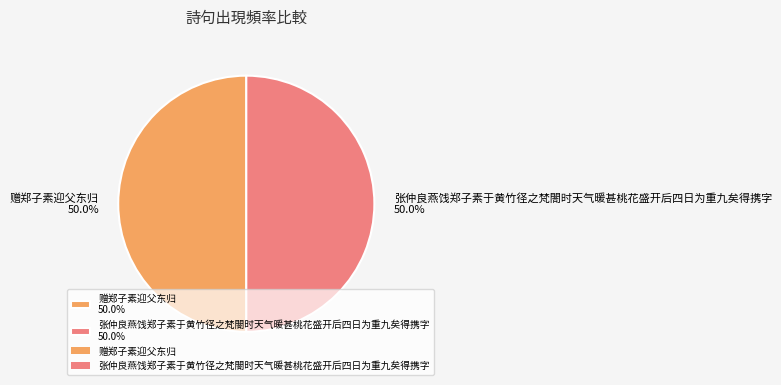

The 赠郑子素迎父东归 slice represents 50% of the pie. True or false?

True